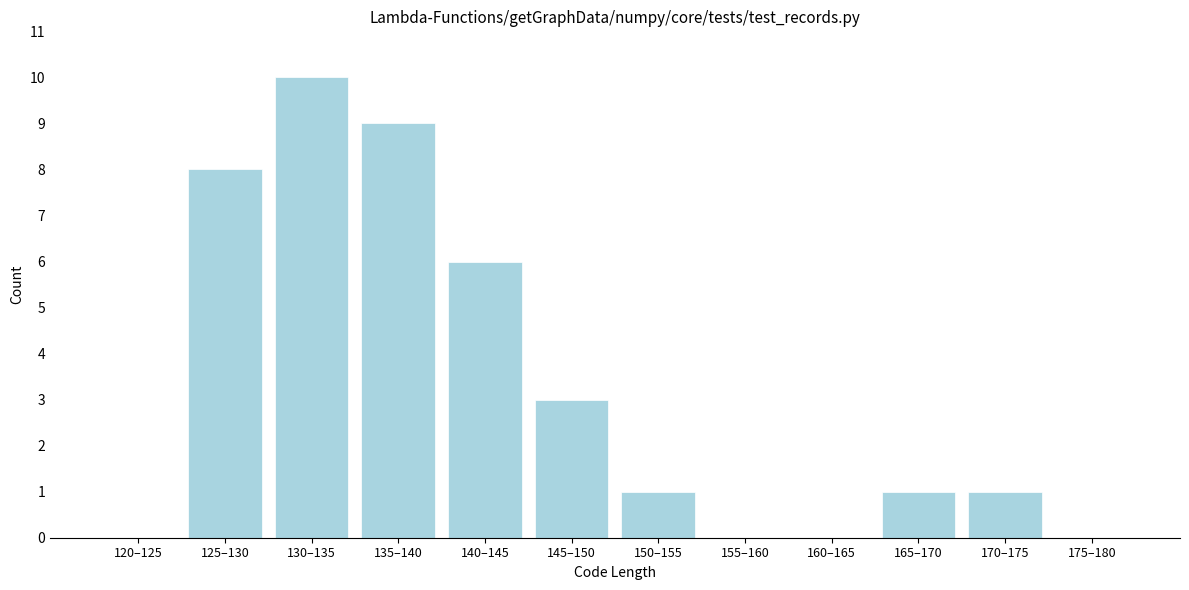

Reading right to left, transcribe all the data shown in this chart.

175–180=0	170–175=1	165–170=1	160–165=0	155–160=0	150–155=1	145–150=3	140–145=6	135–140=9	130–135=10	125–130=8	120–125=0